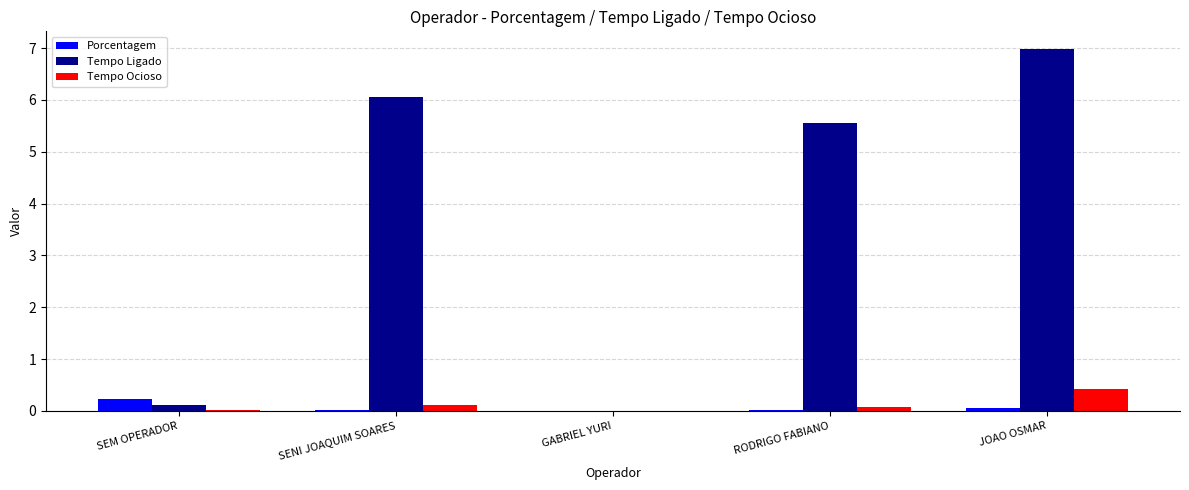

At which category does the chart reach its peak across all series?

JOAO OSMAR